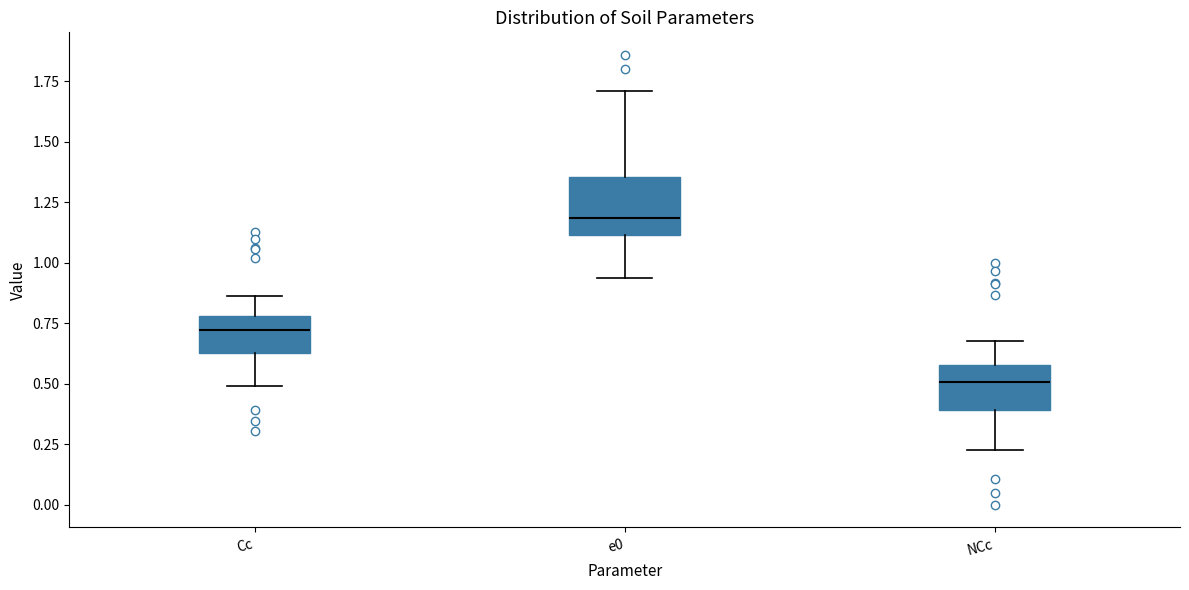

Reading left to right, read every box against the y-axis: the position of its median line, the range the box covers, and the ends of its whiskers. The values are not printed on the chart, so give them approximately, as read against the axis.

Cc: median 0.70, box 0.65 to 0.80, whiskers 0.50 to 0.85
e0: median 1.20, box 1.10 to 1.35, whiskers 0.95 to 1.70
NCc: median 0.50, box 0.40 to 0.60, whiskers 0.25 to 0.70